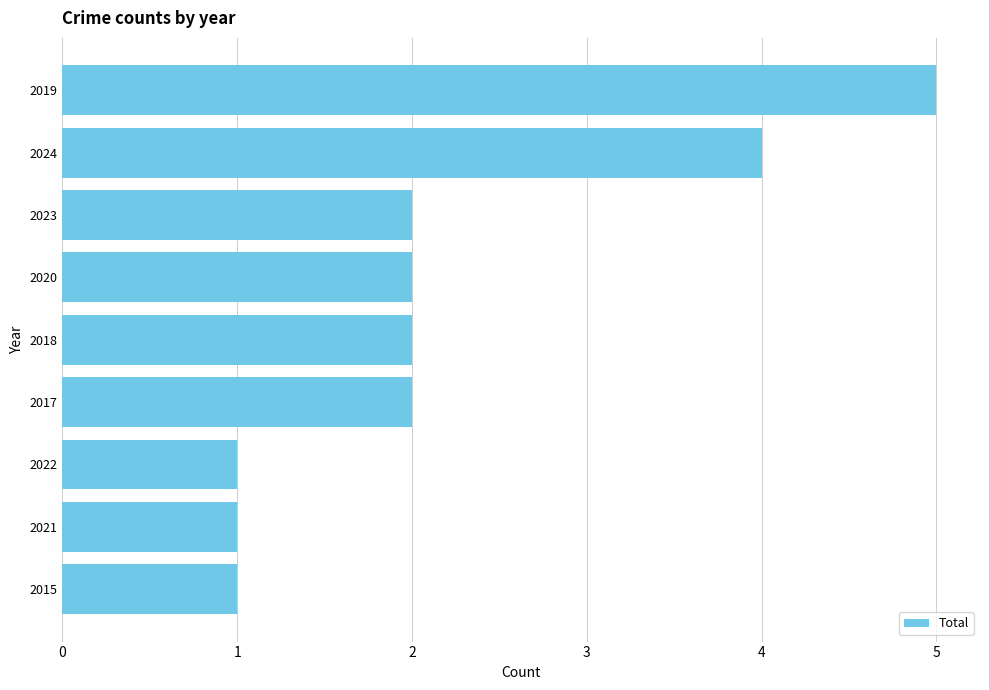

What is the change in value from 2019 to 2018?

-3